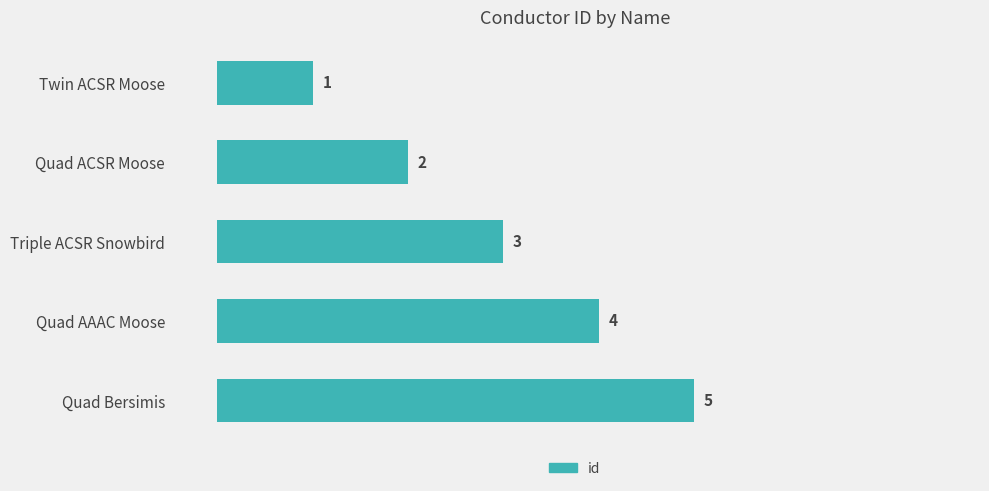

What is the maximum value shown in the chart?

5